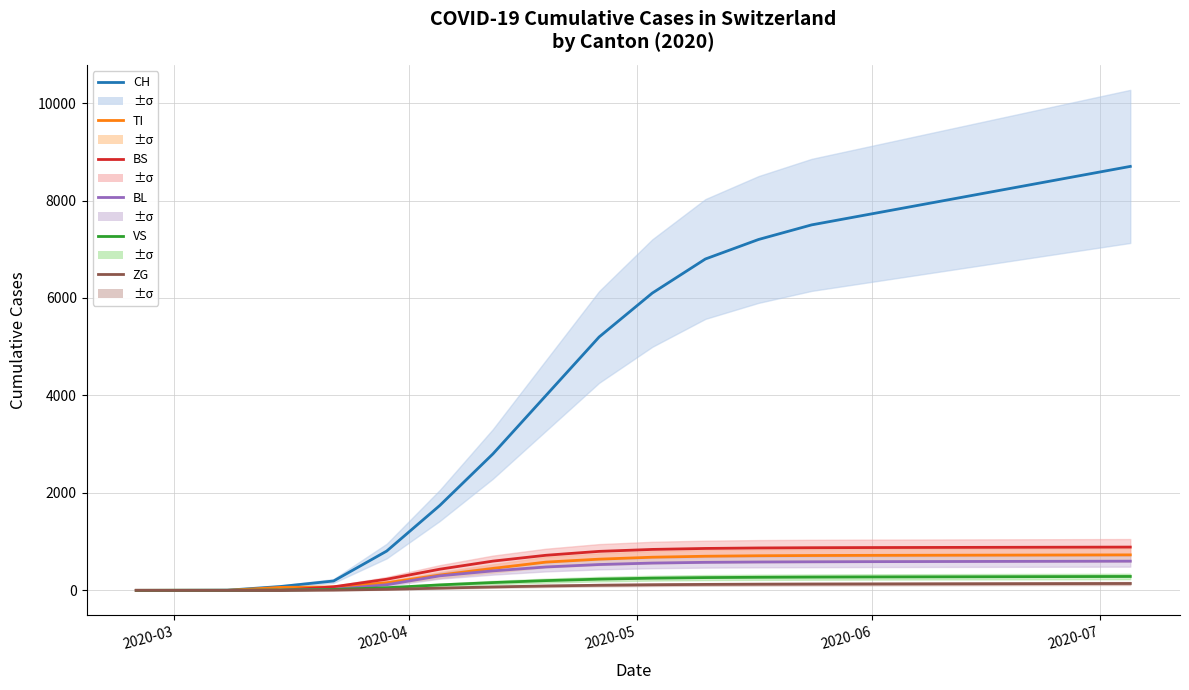

What is the average value of the CH series?

4581